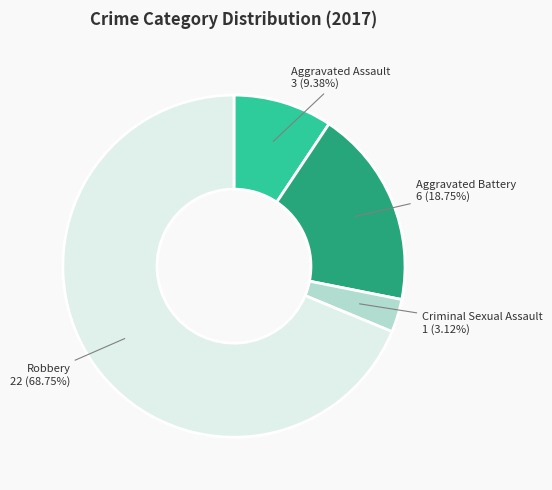

Is there a majority slice in this chart?

Yes